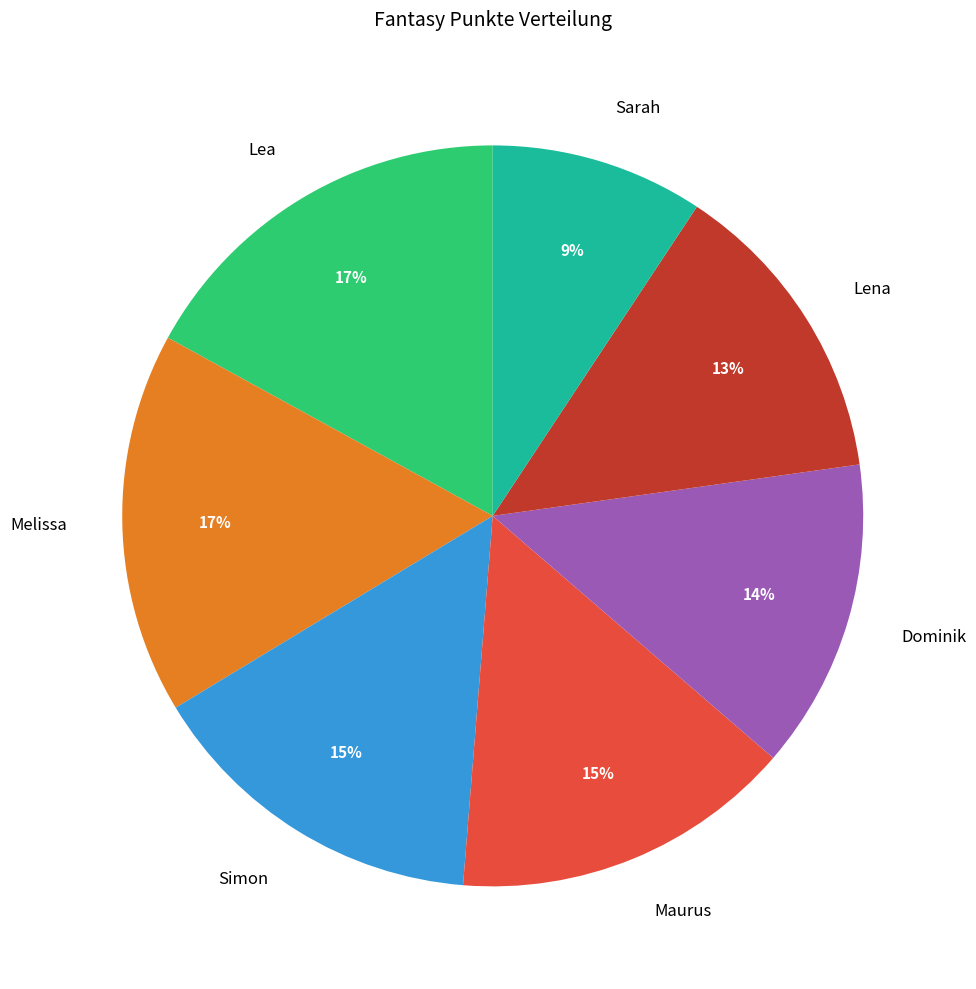

True or false: Lena accounts for 20% of the total.

False